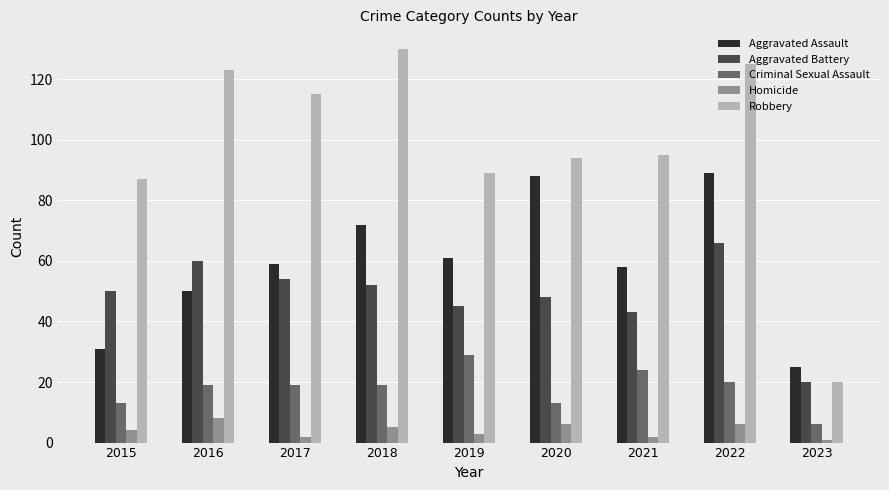

List the series in order of their peak value, lowest first.

Homicide, Criminal Sexual Assault, Aggravated Battery, Aggravated Assault, Robbery